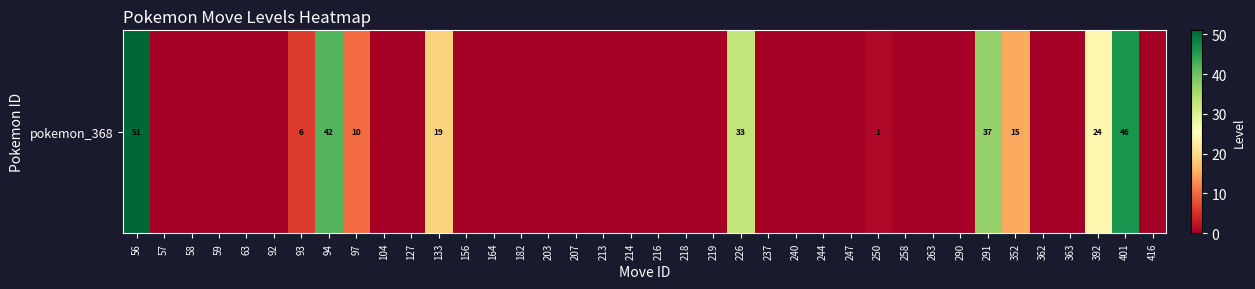

How many values are above zero?

11